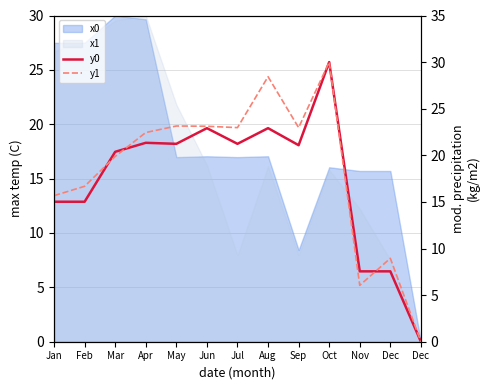

In y1, how many points are higher than both neighbors (excluding endpoints)?

4